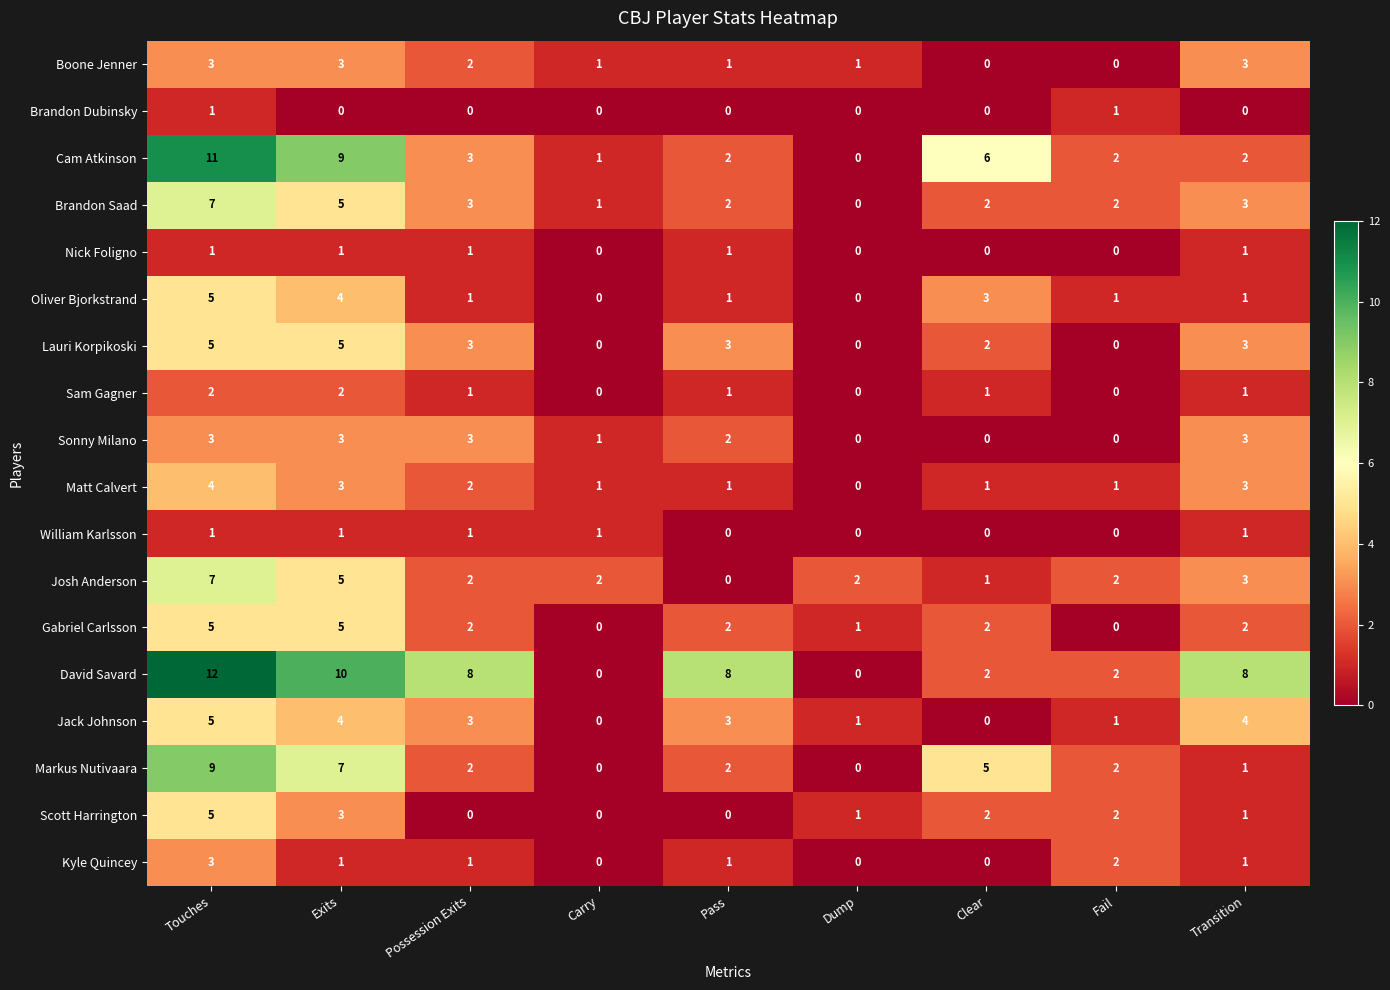

Which label corresponds to the largest value in the chart?

Touches